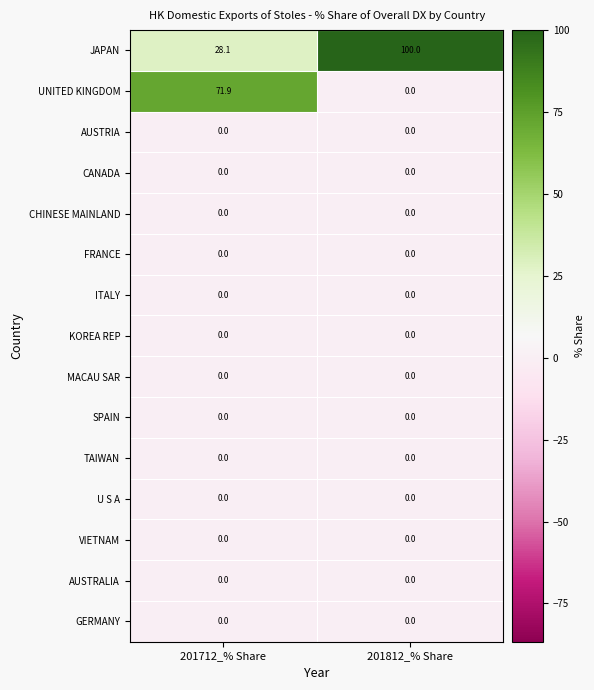

What is the spread (max minus min) of values at 201812_% Share?

100.0